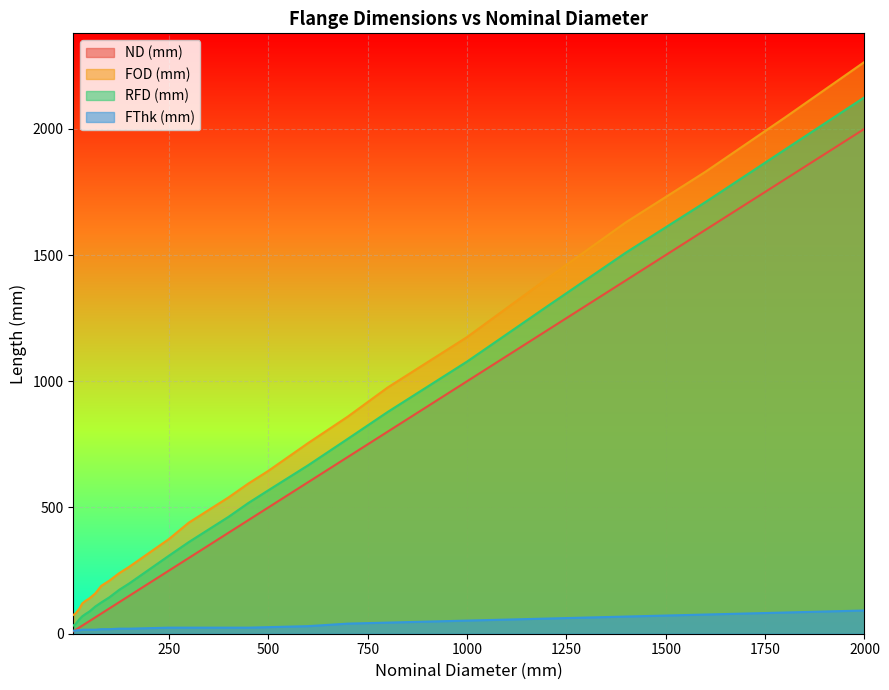

Which series changed the most between 80 and 200?

FOD##length##millimeters